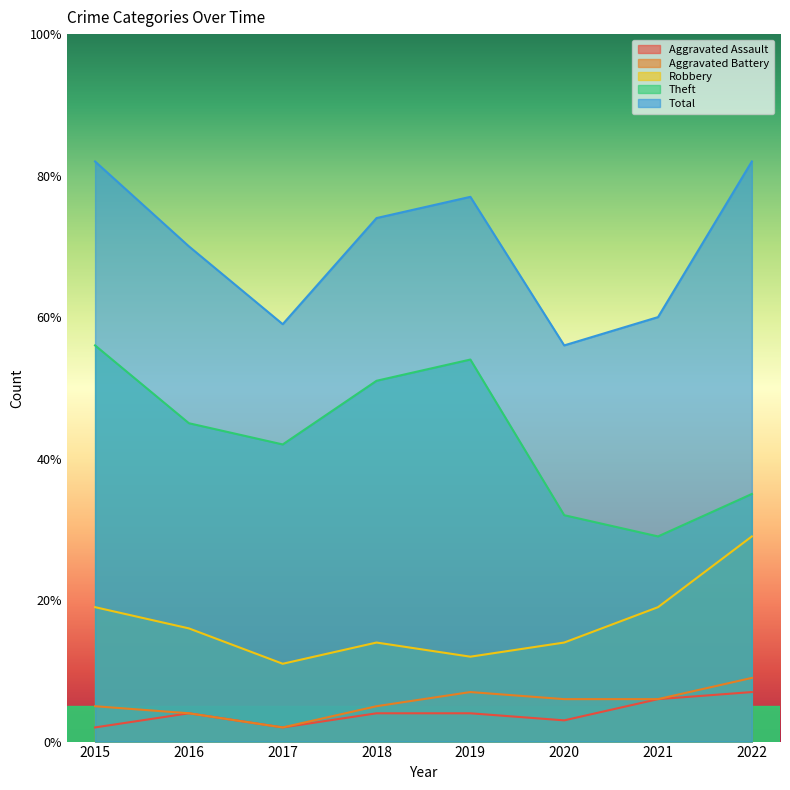

At how many categories does at least one series exceed 73?

4